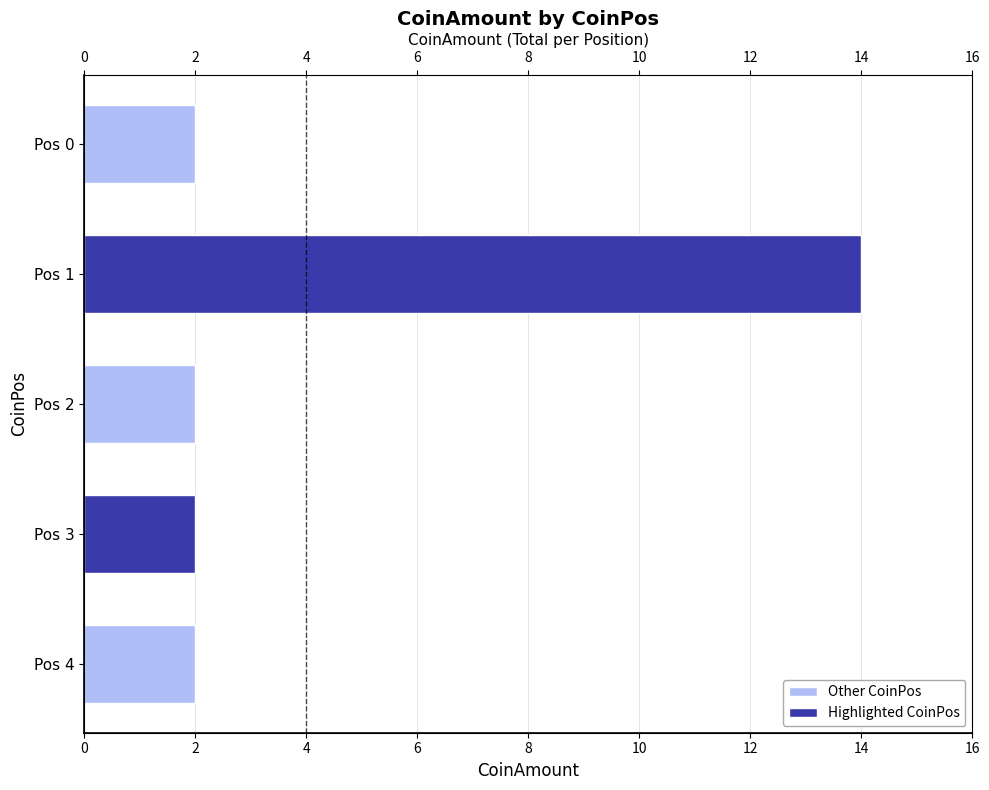

What is the change in value from 2 to 8?

-12